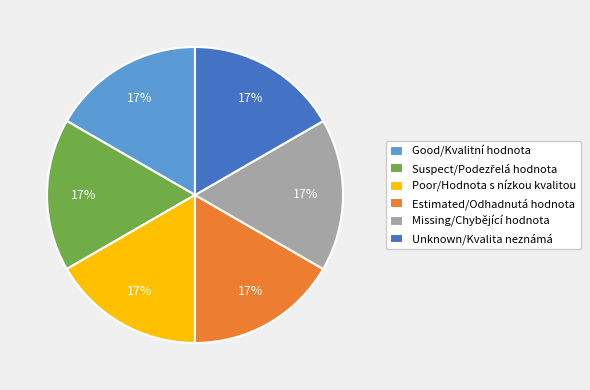

To the nearest percent, what is the average slice percentage?

17%